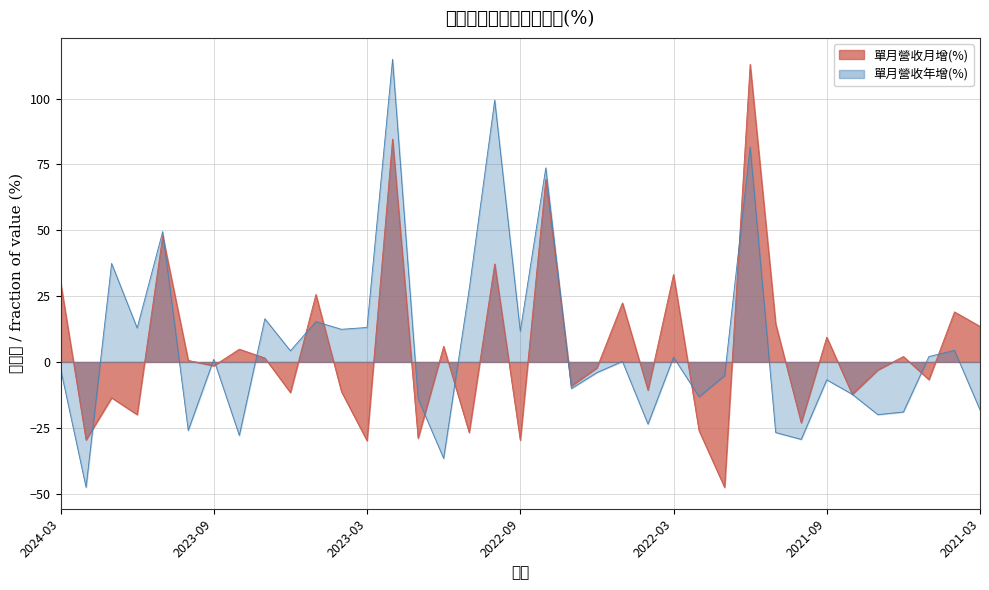

What is the difference between the 單月營收年增(%) values at 2021-12 and 2023-05?

66.3